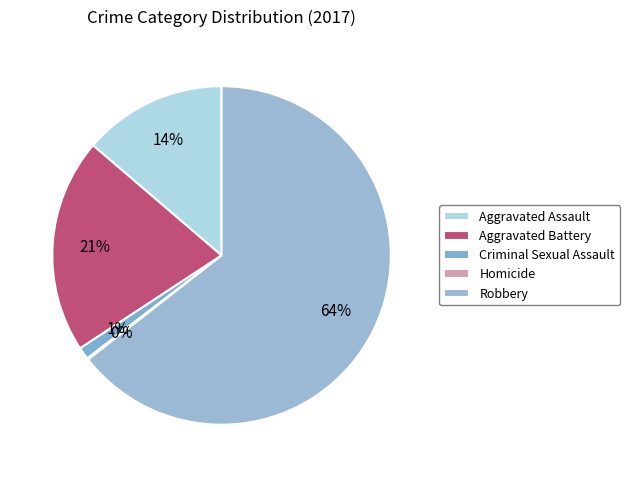

What is the largest slice in the pie chart?

Robbery